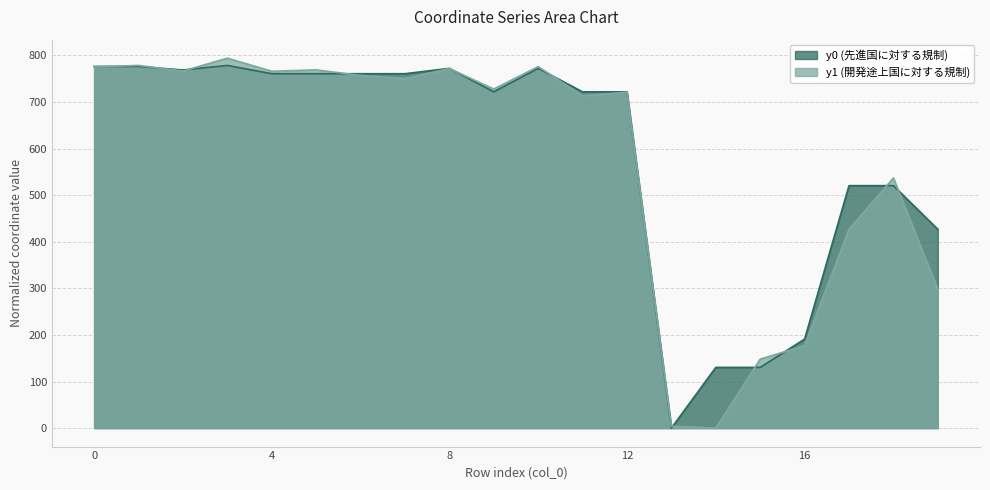

At how many categories does at least one series exceed 721?

13